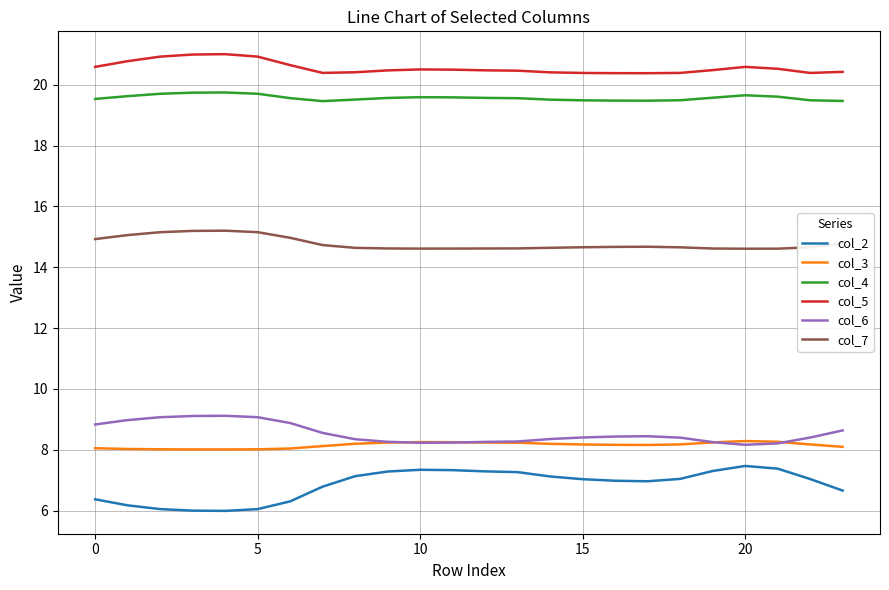

Rank the series by their maximum value, from lowest to highest.

col_2, col_3, col_6, col_7, col_4, col_5